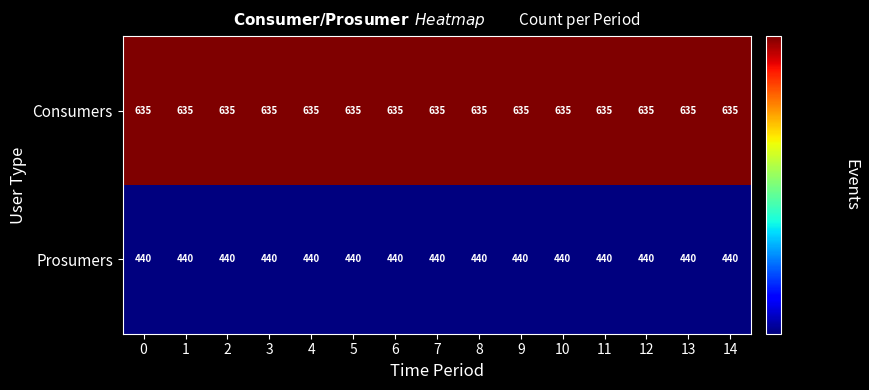

Rank the series at 2 from lowest to highest value.

Prosumers, Consumers